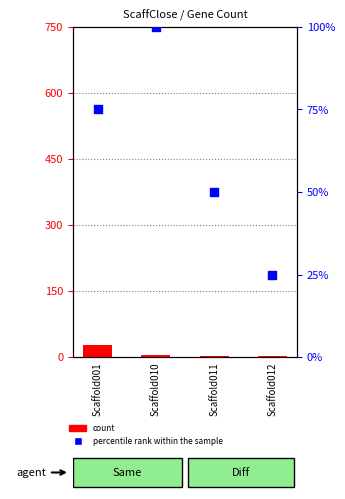

Which series has the largest total across all categories?

percentile rank within the sample